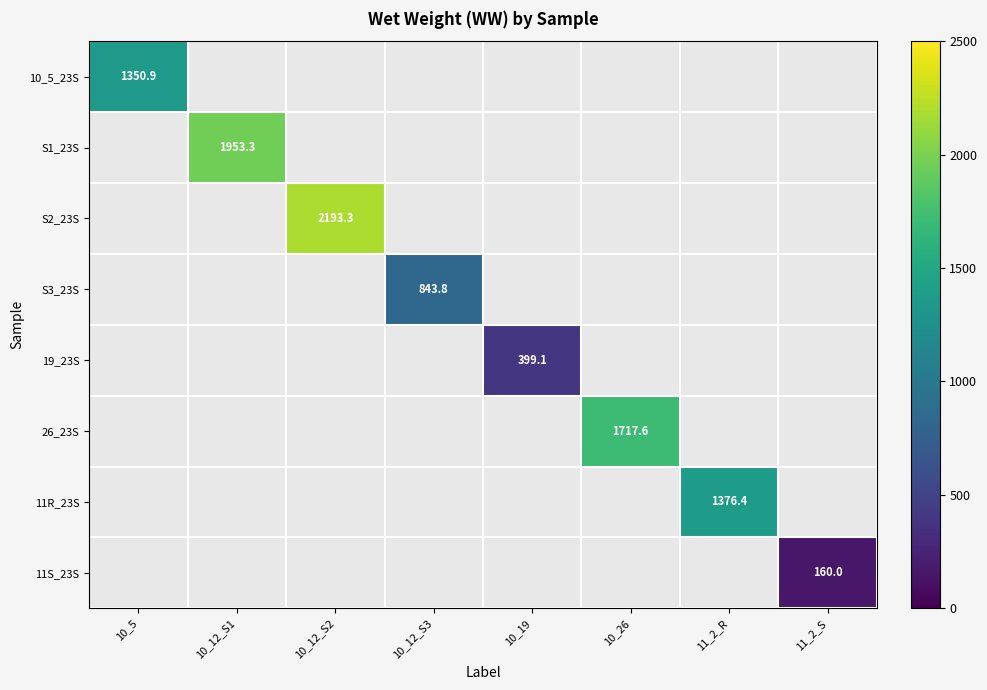

Is the value of S3_23S at 11_2_S greater than the value of 10_5_23S at 10_12_S3?

No